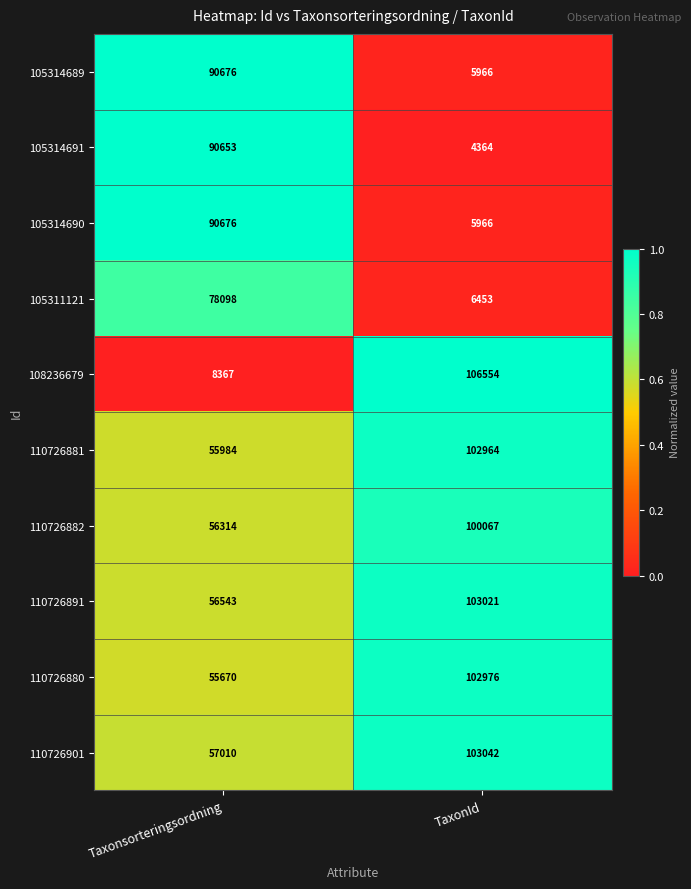

What is the total value across all series at Taxonsorteringsordning?

639991